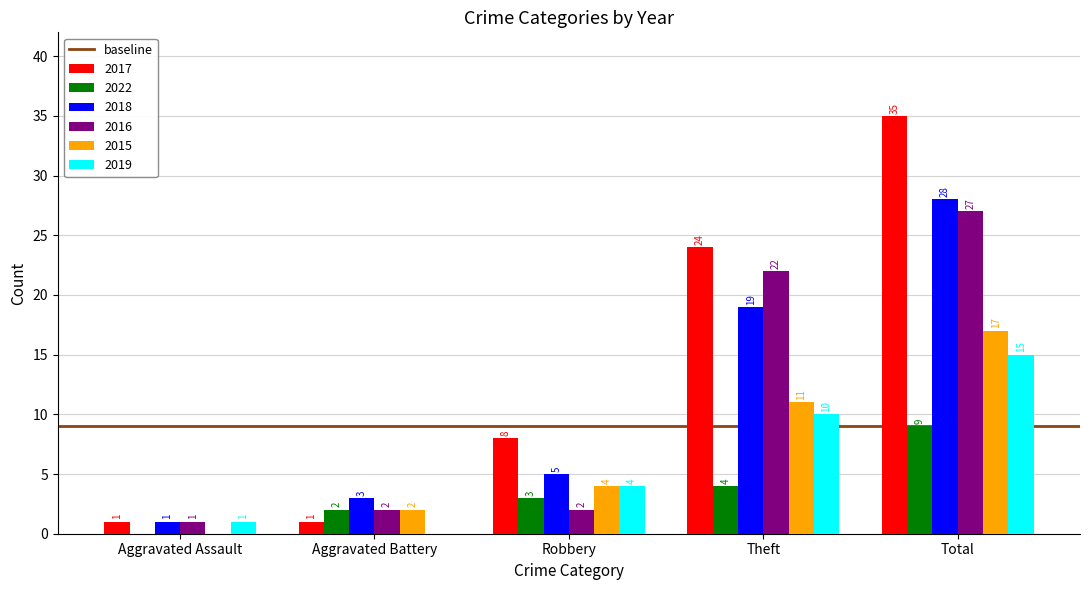

How many series are shown in this chart?

6